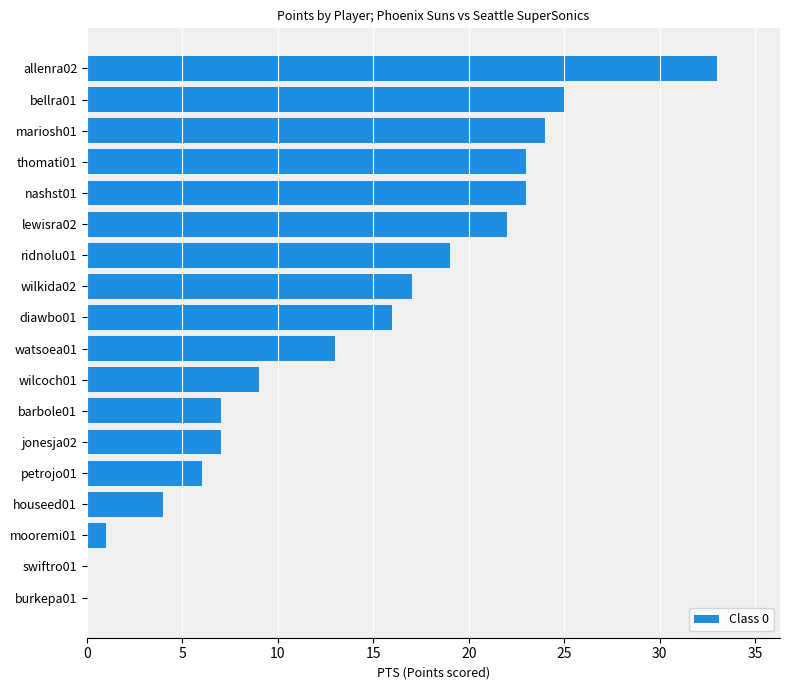

What is the sum of all values?

249